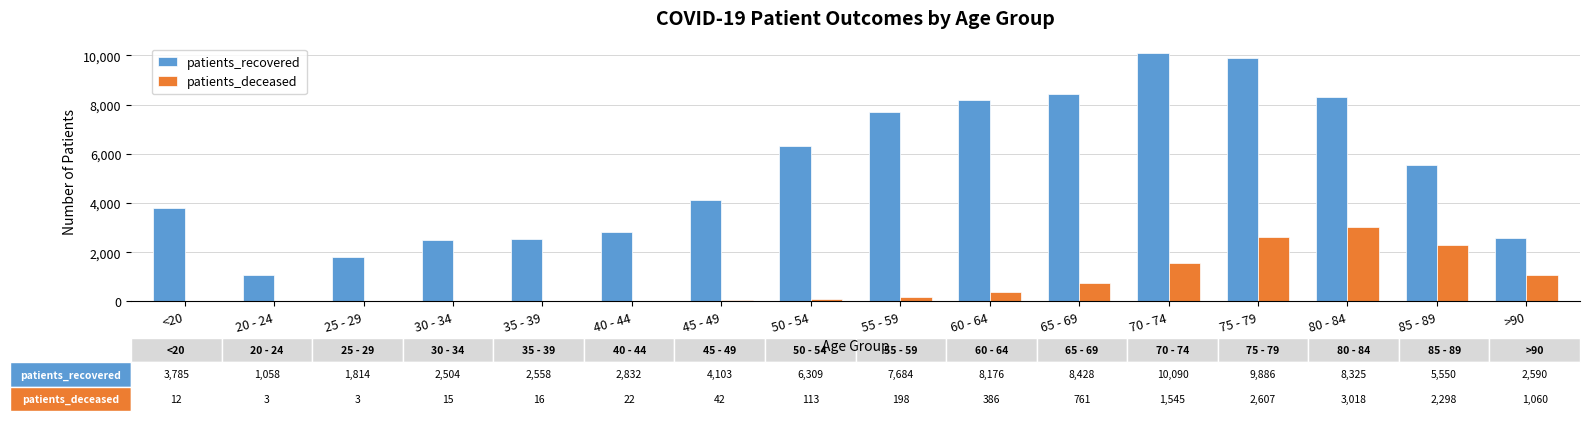

At which category is the sum across all series the highest?

75 - 79